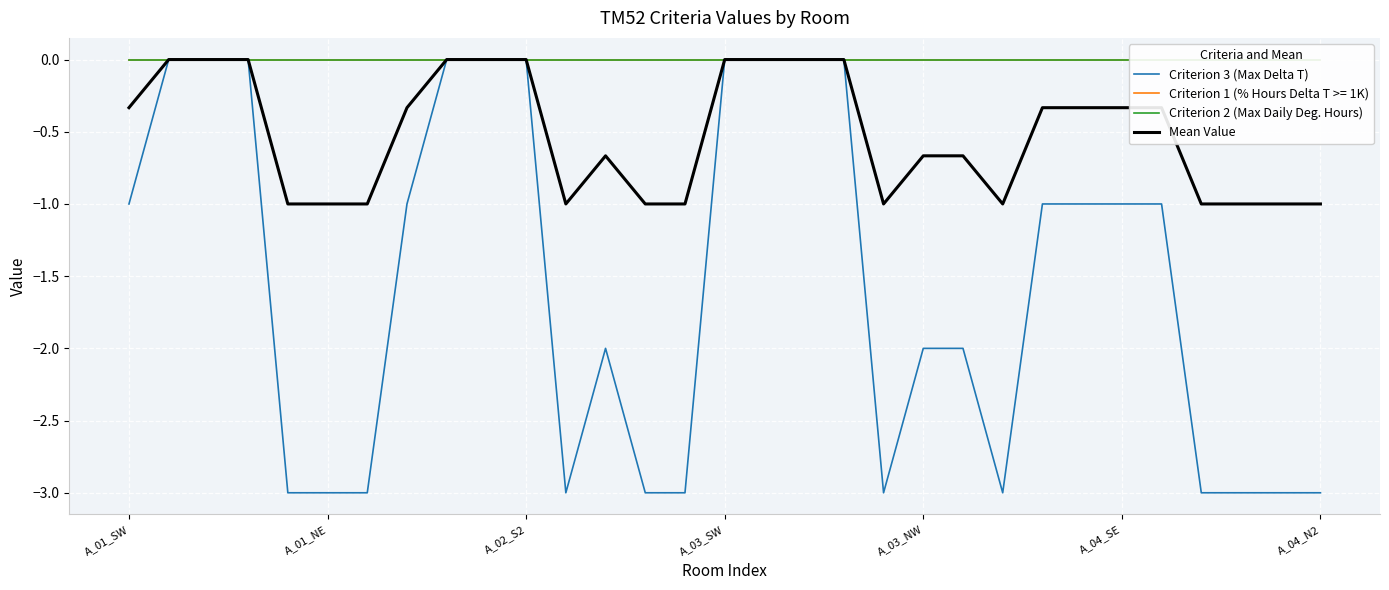

What position from the left is 22?

23